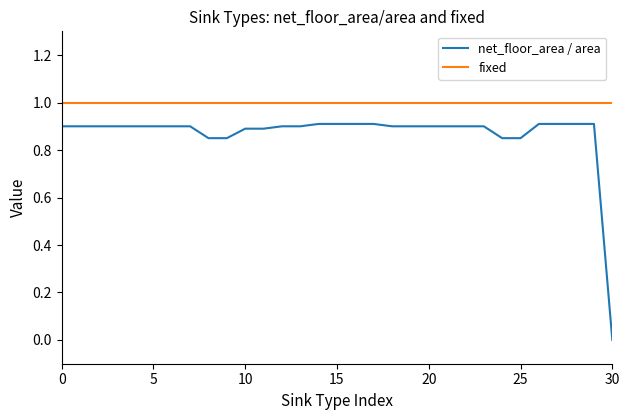

List the series in order of their peak value, lowest first.

net_floor_area / area, fixed